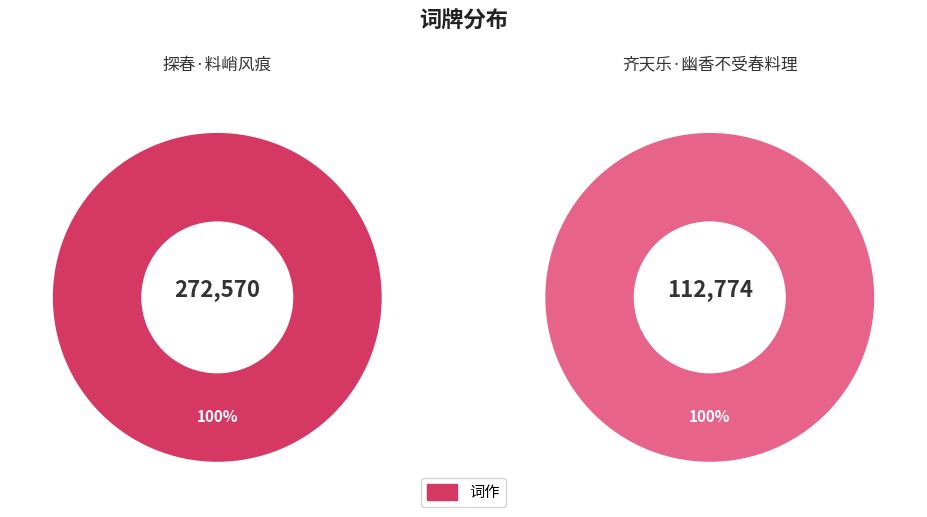

Count the number of slices in the pie.

2